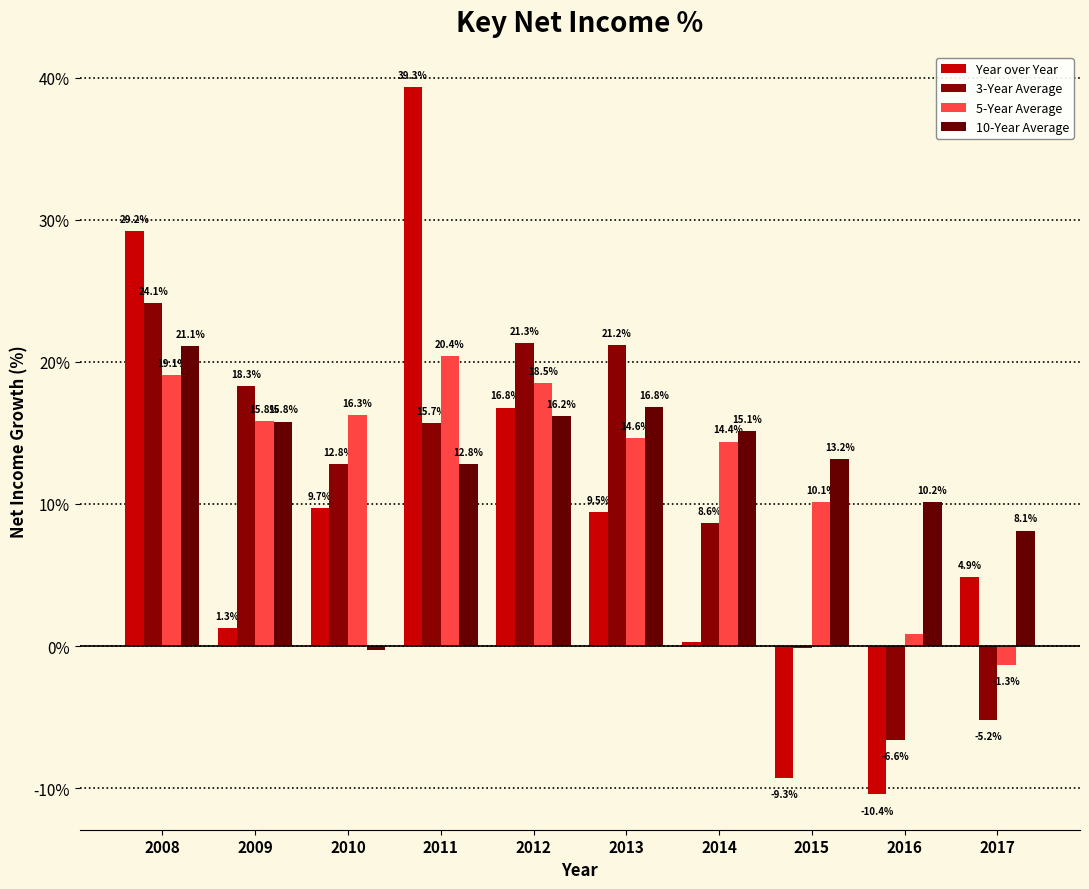

At which label does 3-Year Average first exceed 15?

2008